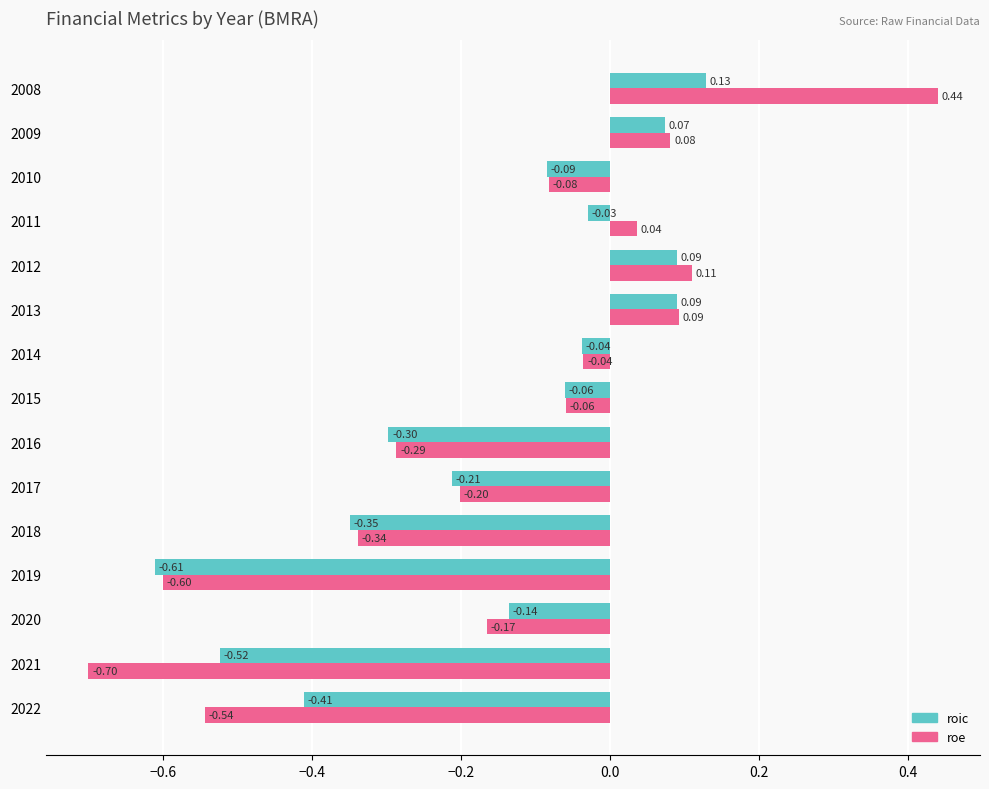

What is the difference between the maximum and minimum values in the roic series?

0.7